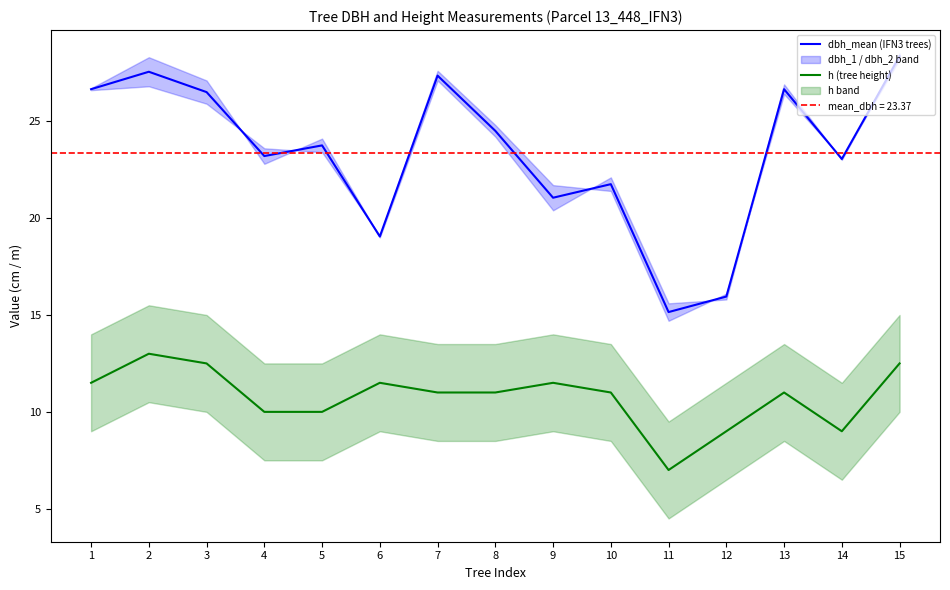

Reading right to left, what are all the values shown in this chart?

dbh_mean (IFN3 trees): 15=28.4	14=23.1	13=26.6	12=15.9	11=15.2	10=21.8	9=21.1	8=24.5	7=27.4	6=19.1	5=23.8	4=23.2	3=26.5	2=27.6	1=26.6
h (tree height): 15=12.5	14=9.0	13=11.0	12=9.0	11=7.0	10=11.0	9=11.5	8=11.0	7=11.0	6=11.5	5=10.0	4=10.0	3=12.5	2=13.0	1=11.5